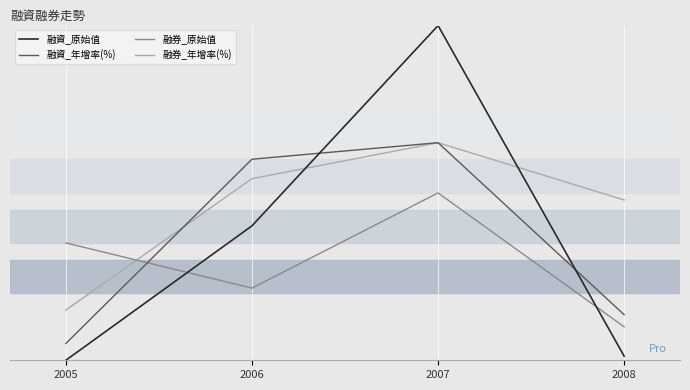

Does the chart have visible grid lines?

Yes